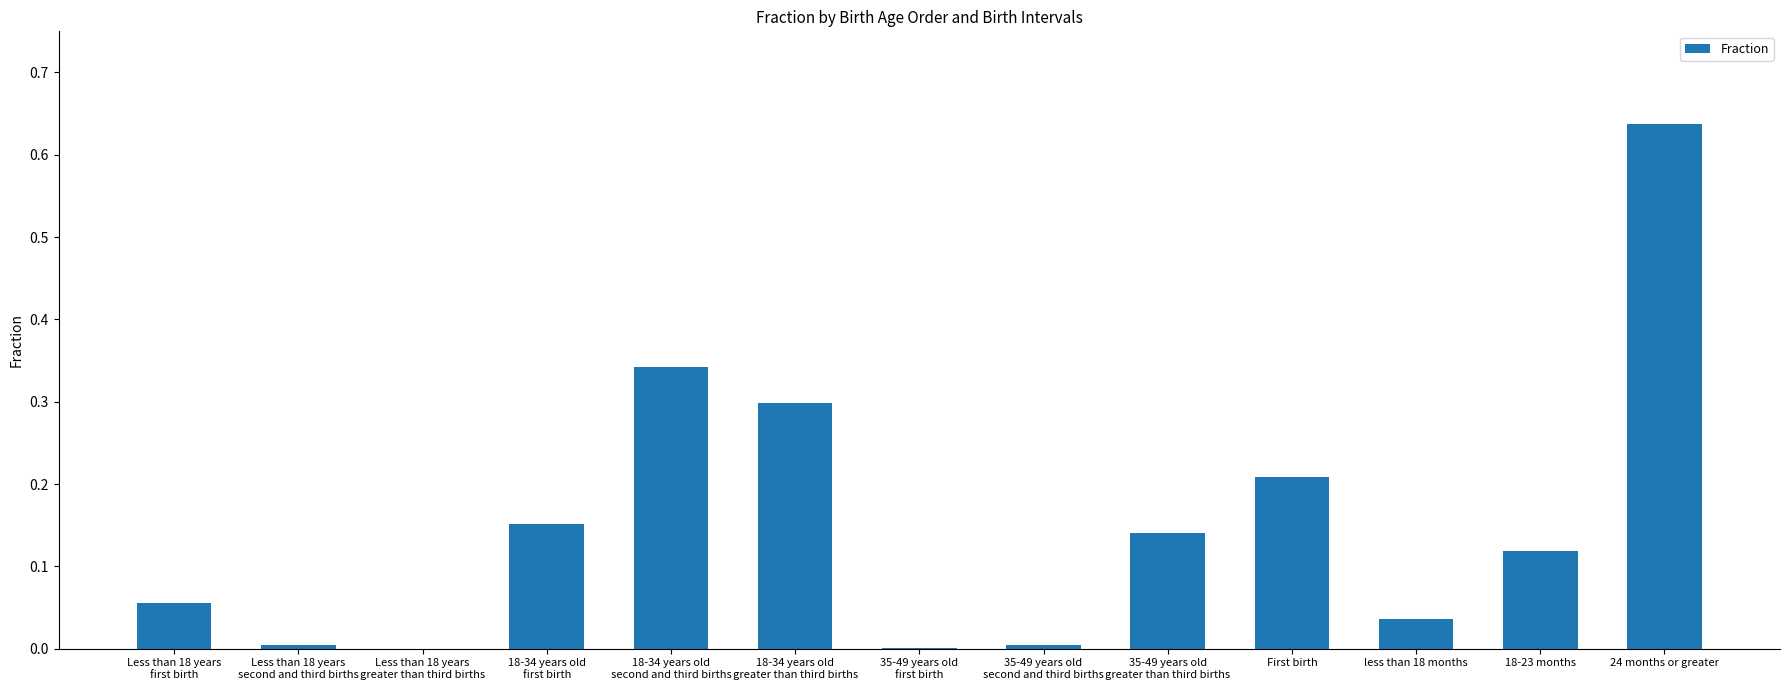

Which label corresponds to the largest value in the chart?

24 months or greater